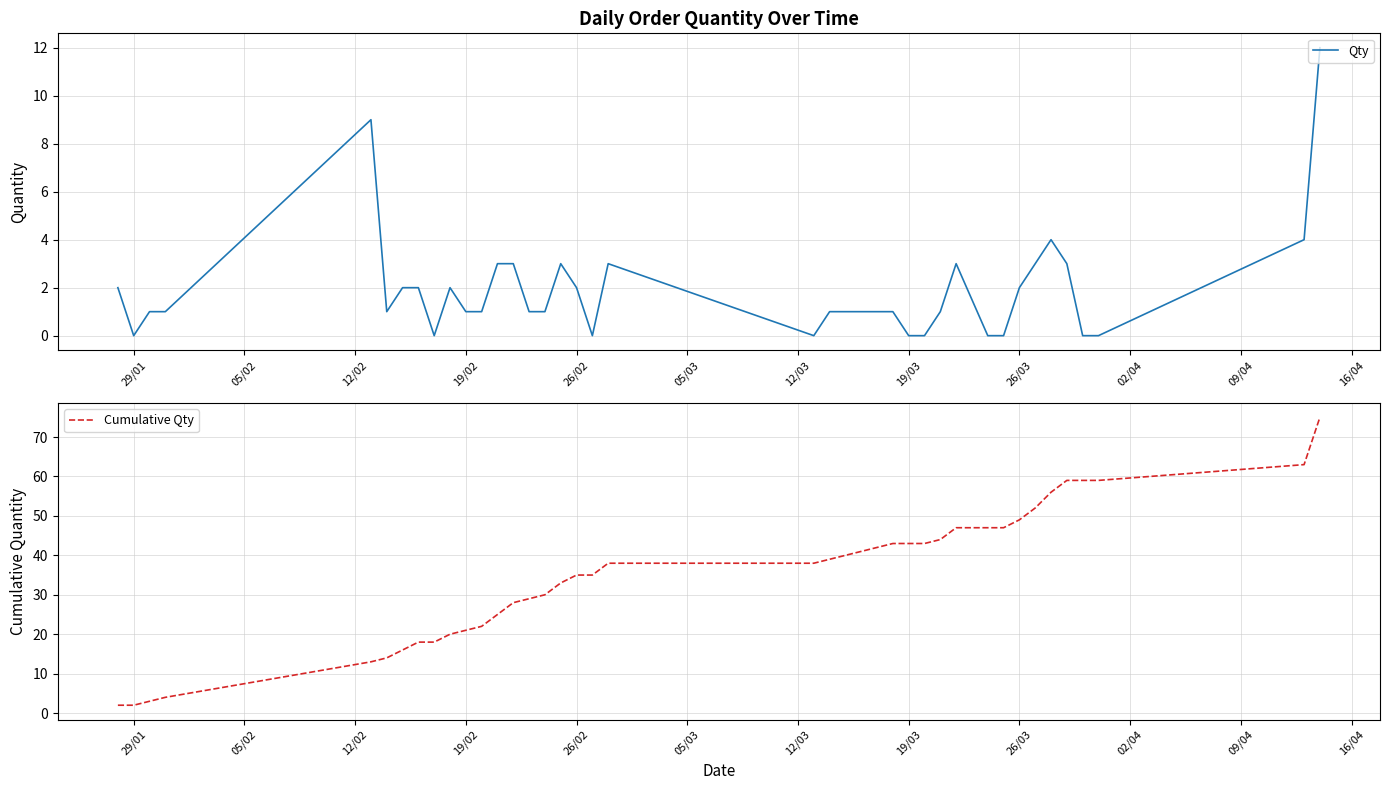

How many values in the Cumulative Qty series exceed 38?

19